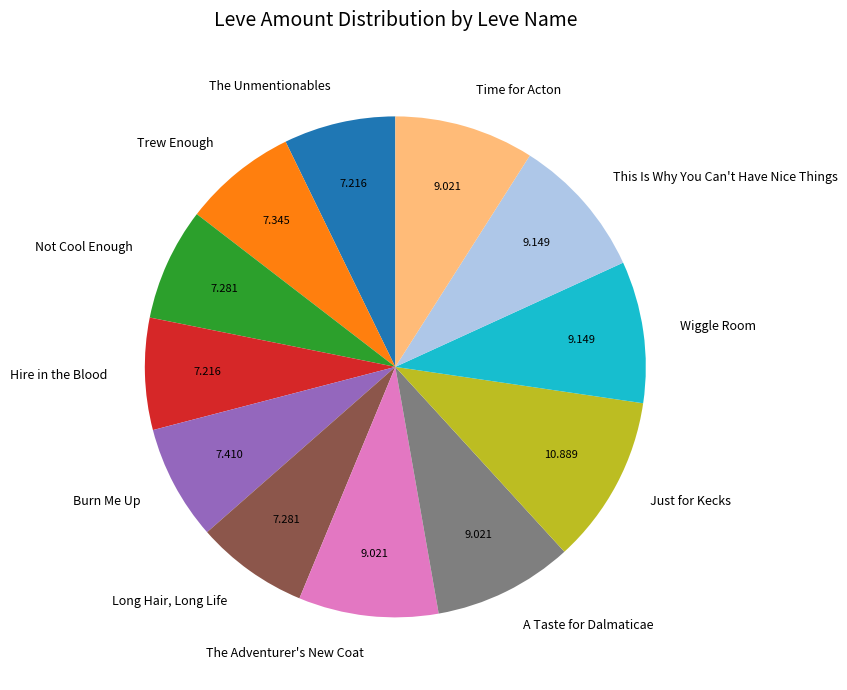

Which category has the biggest portion of the pie?

Just for Kecks